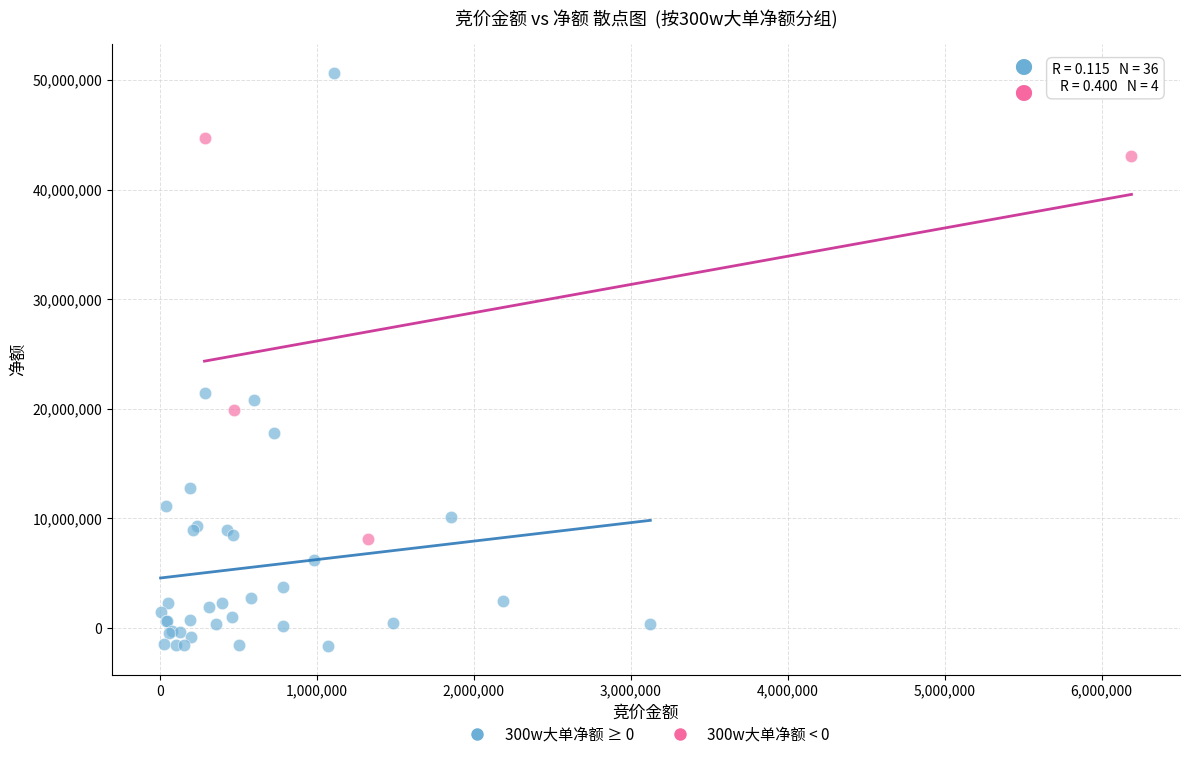

Which series contains the highest Y value?

300w大单净额 ≥ 0